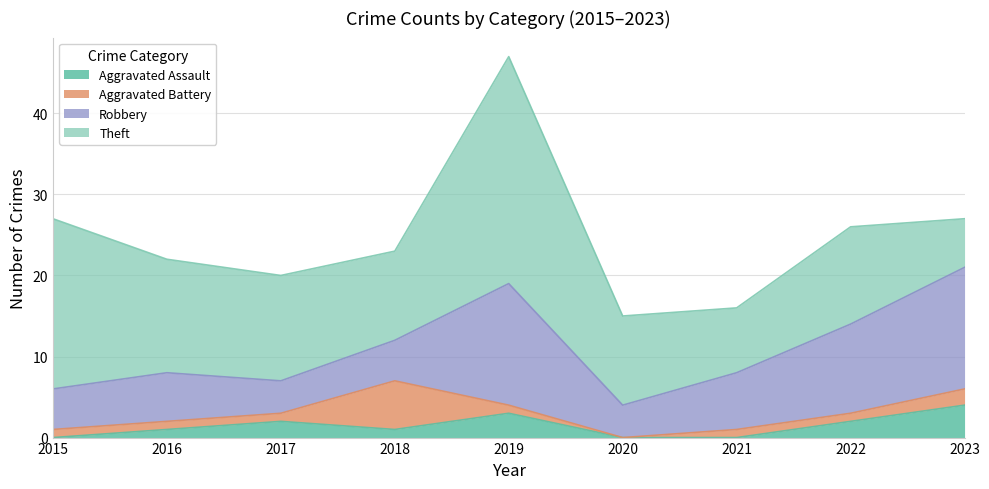

True or false: Aggravated Assault and Theft cross at least once.

False